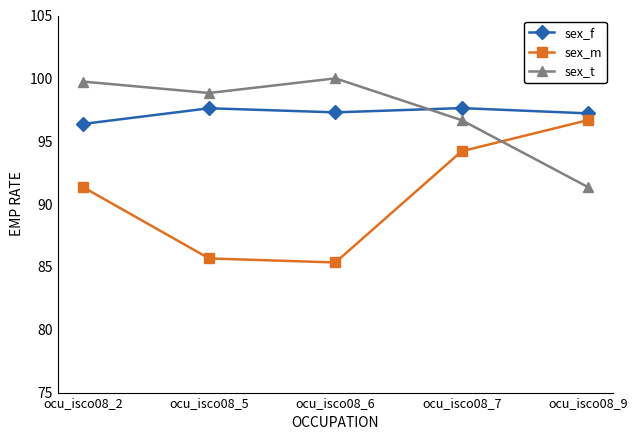

How many data points does each series have?

5